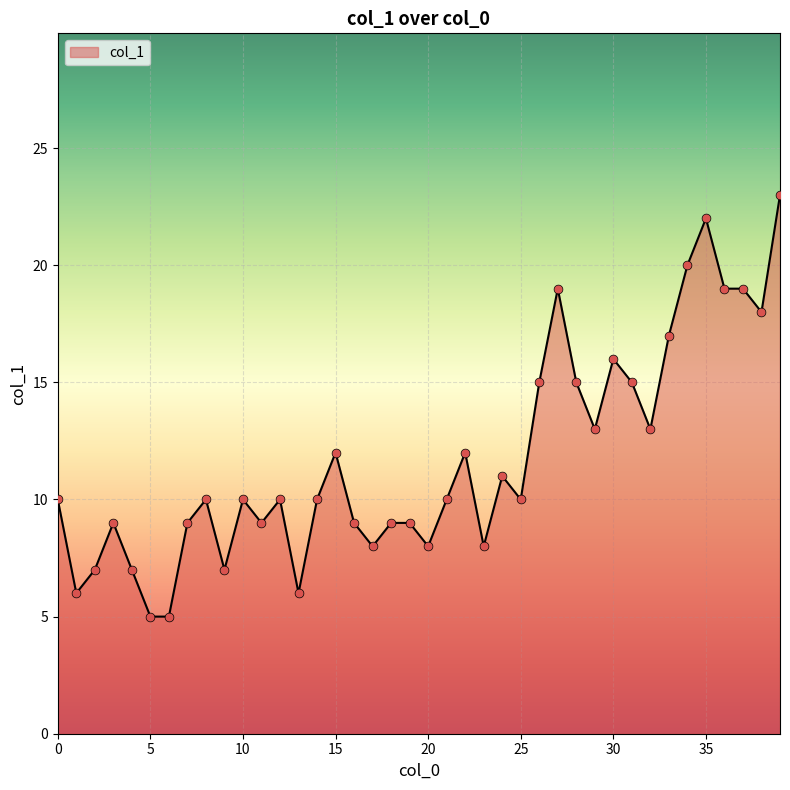

What is the difference between the maximum and minimum values?

18